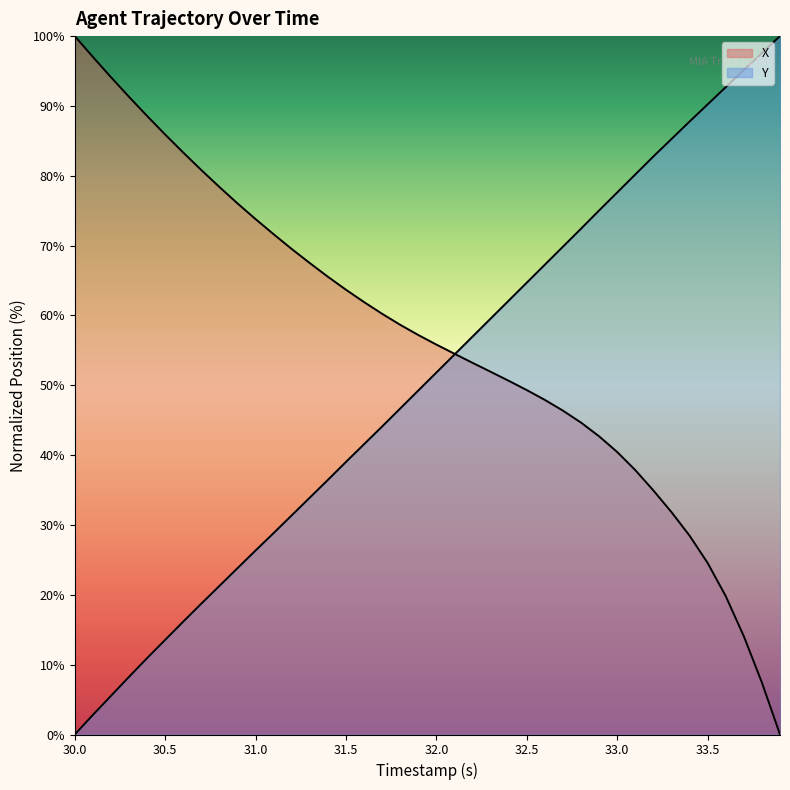

True or false: Y has more than 1 interior local peaks.

False